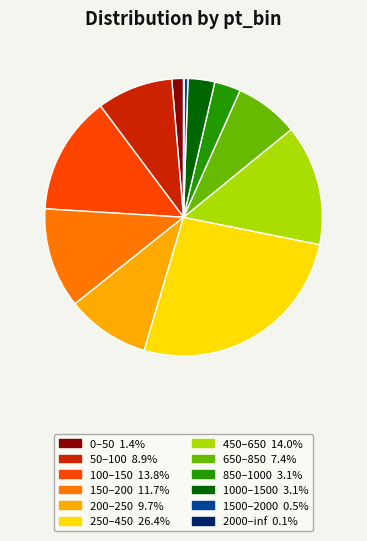

Which category has the biggest portion of the pie?

250–450